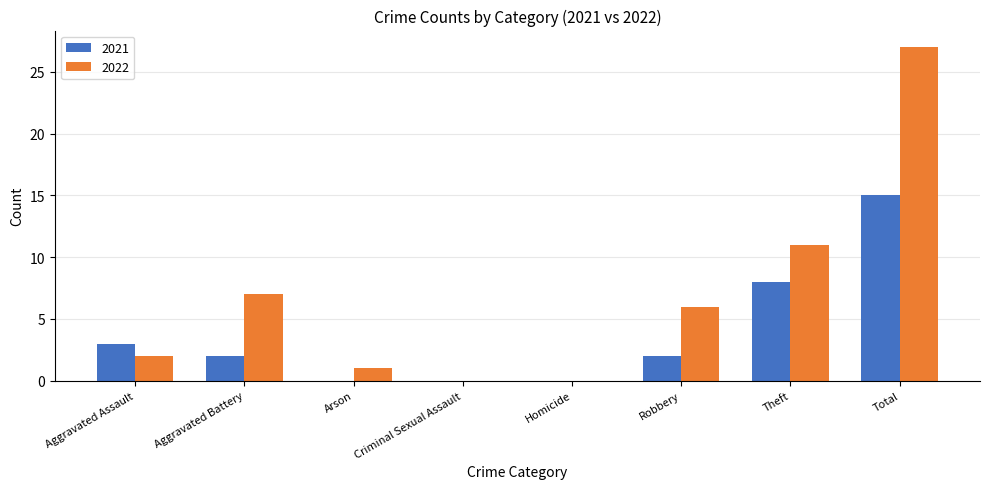

Which label corresponds to the largest value in the chart?

Total